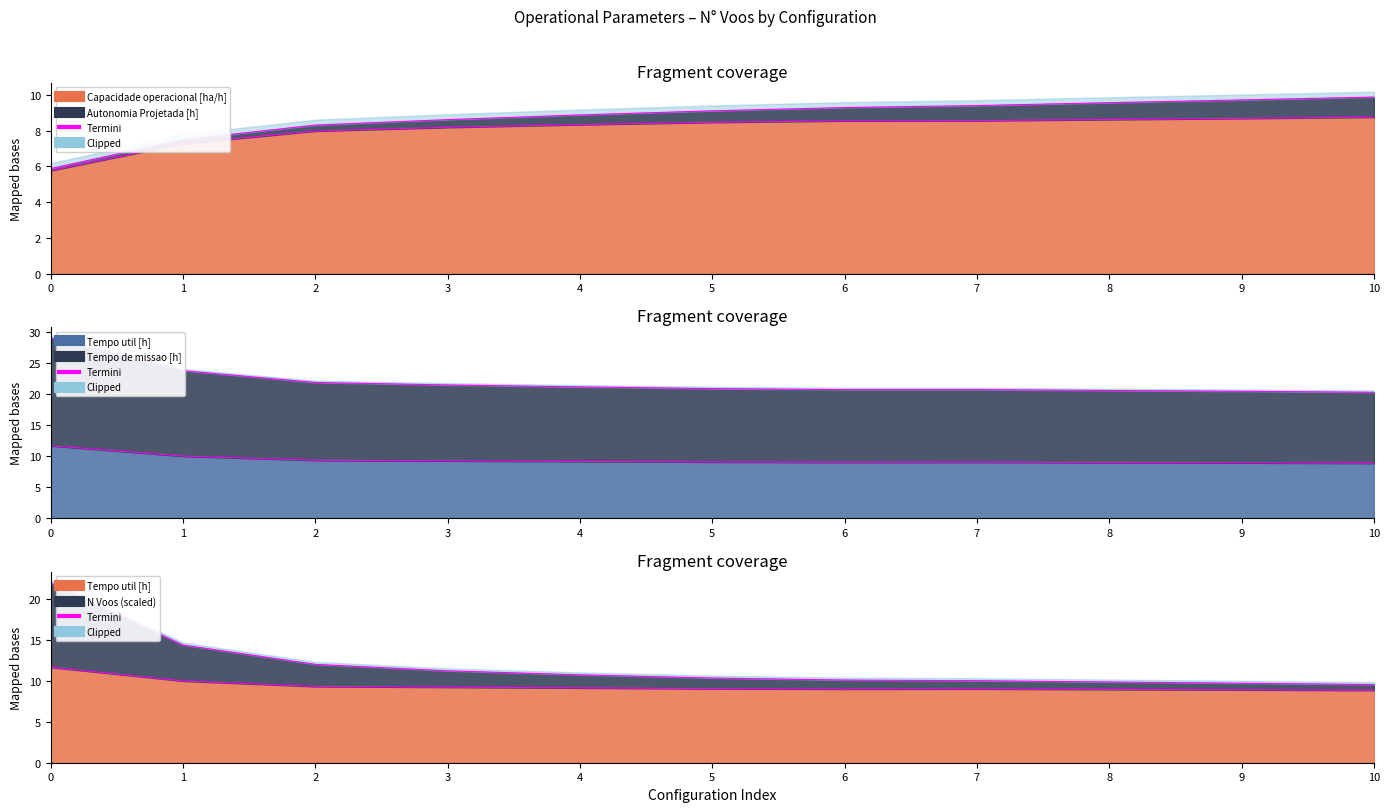

What is the lowest value of the Tempo de missao [h] series?

20.3